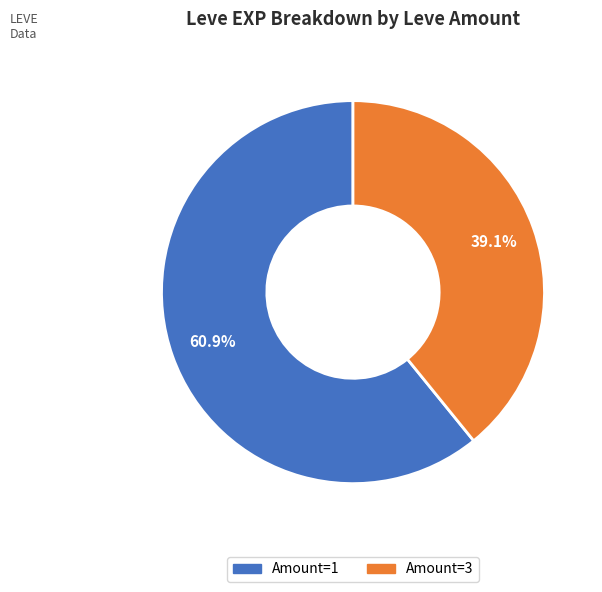

Count the number of slices in the pie.

2